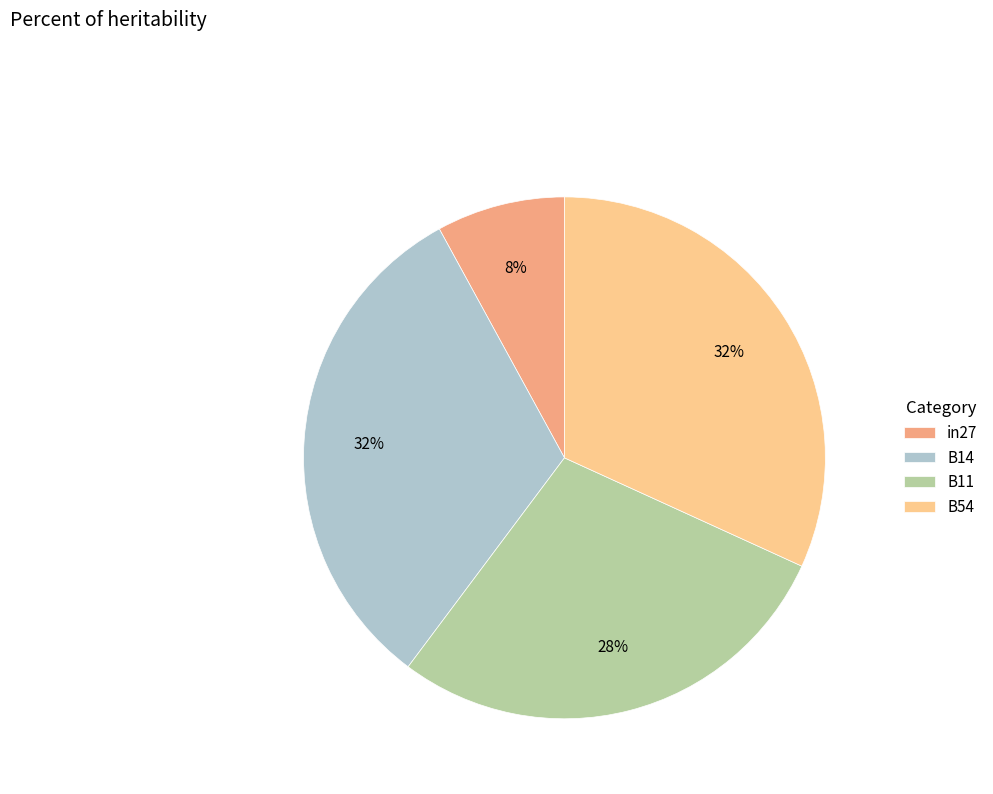

Is the sum of B54 and B14 greater than half?

Yes